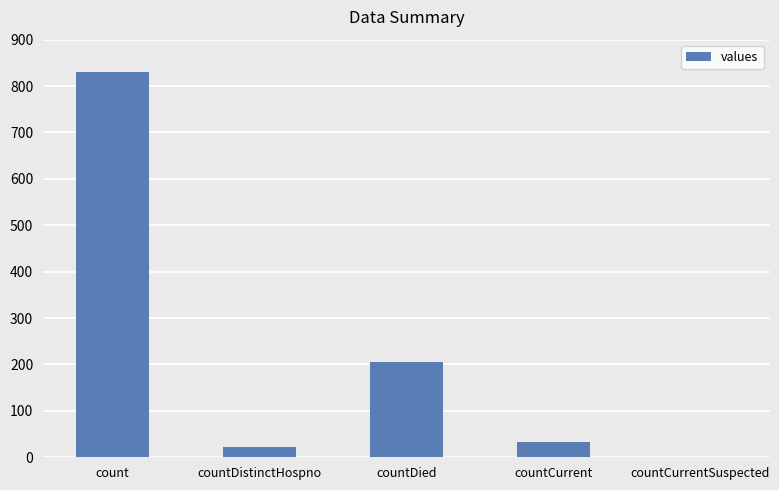

Between countCurrent and count, which is larger?

count